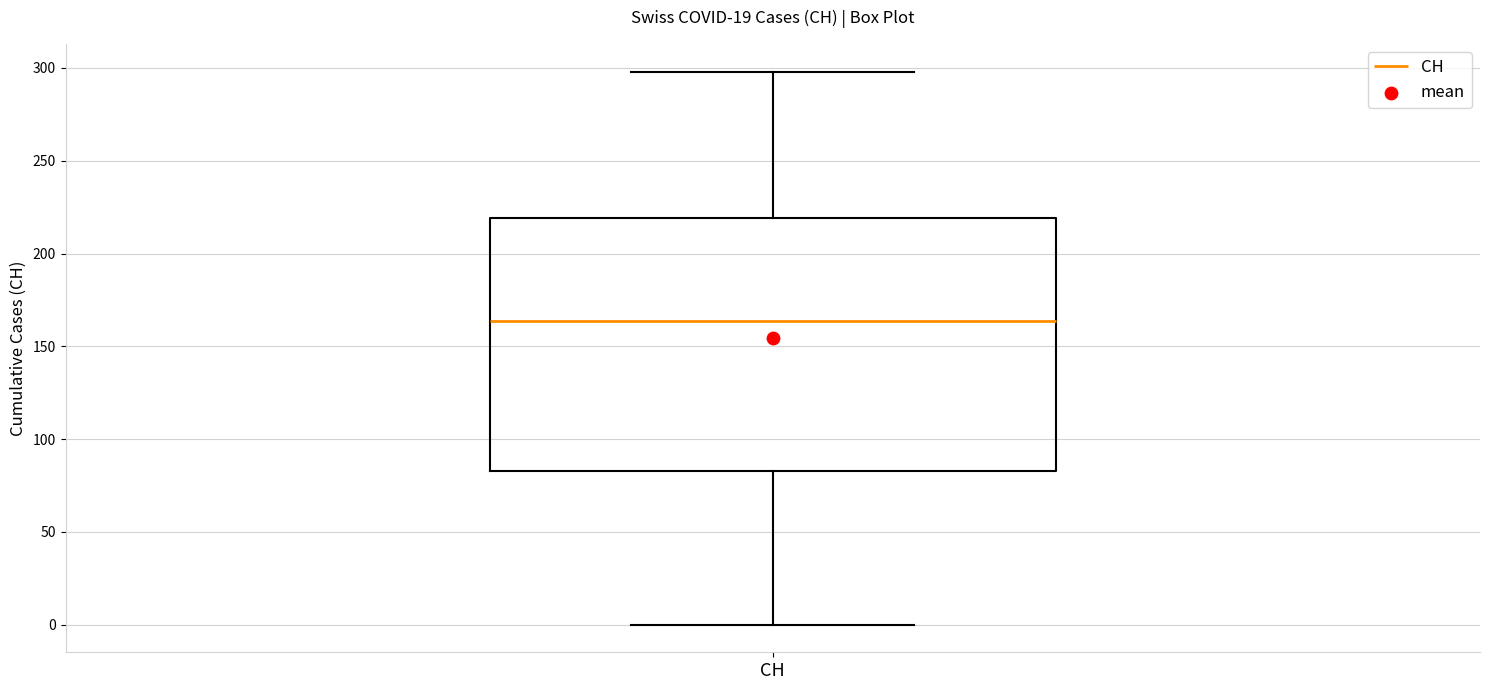

Where is the upper edge of the box for CH on the y-axis? The values are not printed on the chart, so give them approximately, as read against the axis.

220